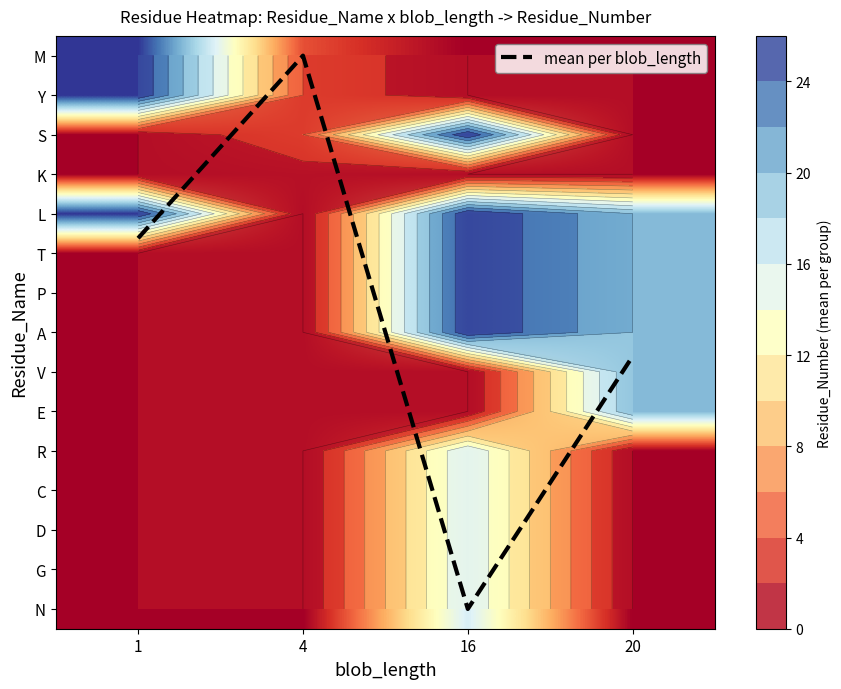

What is the total value across all series at 4?

13.0